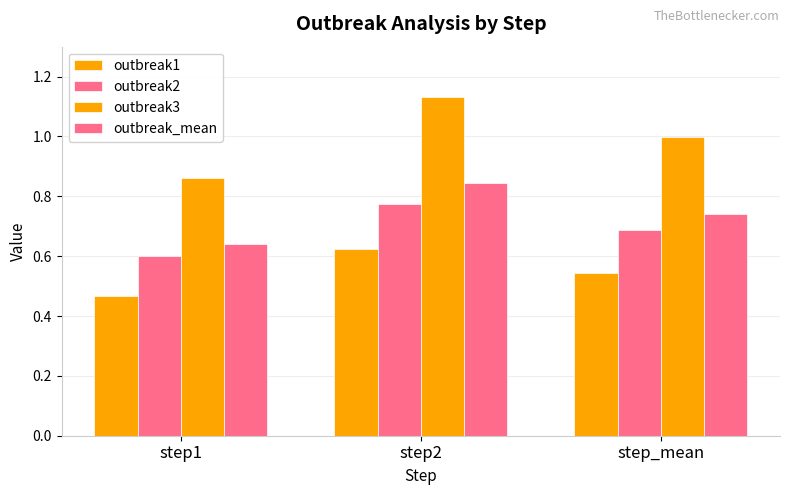

Does the chart contain stacked bars?

No